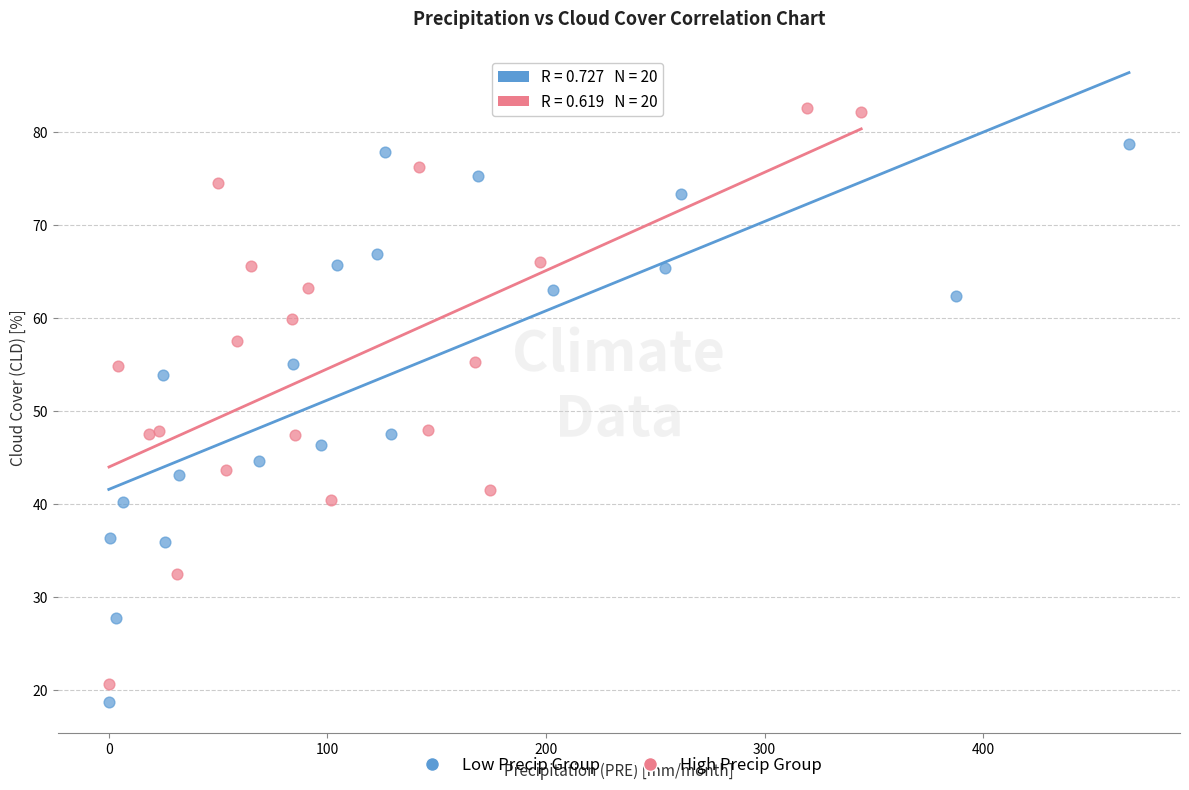

What are all the series names shown in the legend?

Low Precip Group, High Precip Group